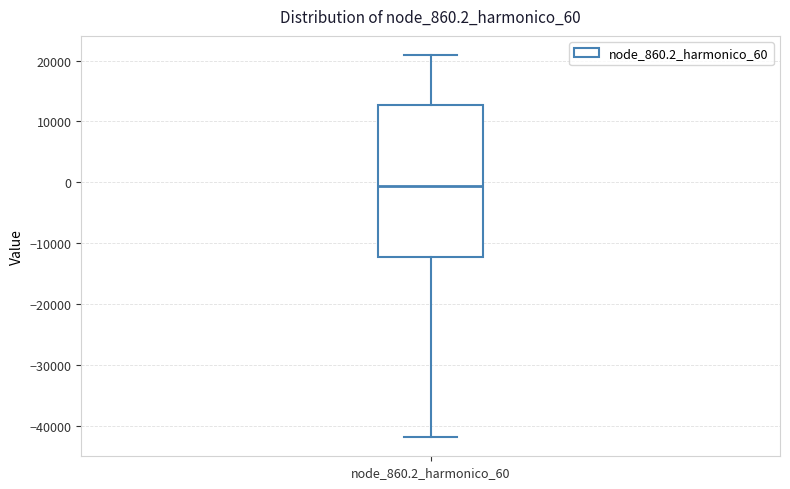

Transcribe this box plot: give where the median line is, the range the box spans, and where the two whiskers end, as read against the y-axis. The values are not printed on the chart, so give them approximately, as read against the axis.

median -1000, box -12000 to 13000, whiskers -42000 to 21000